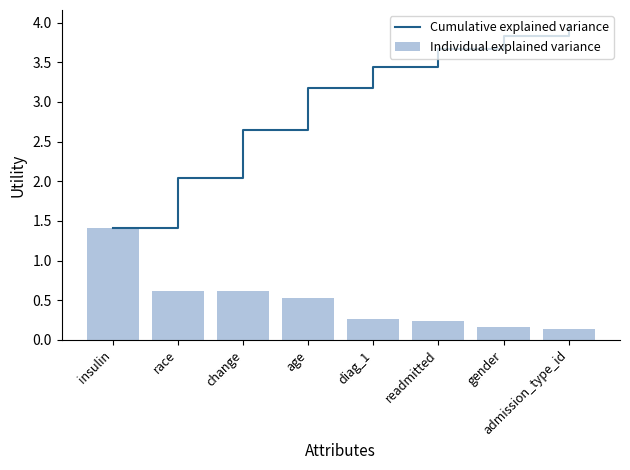

At which category does the chart reach its peak across all series?

admission_type_id